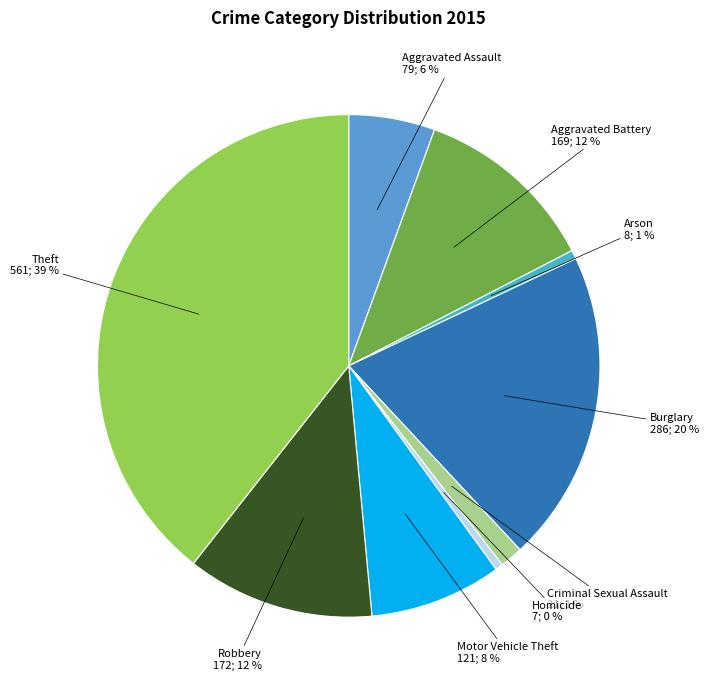

To the nearest percent, what is the difference between the largest and smallest slice percentages?

39%